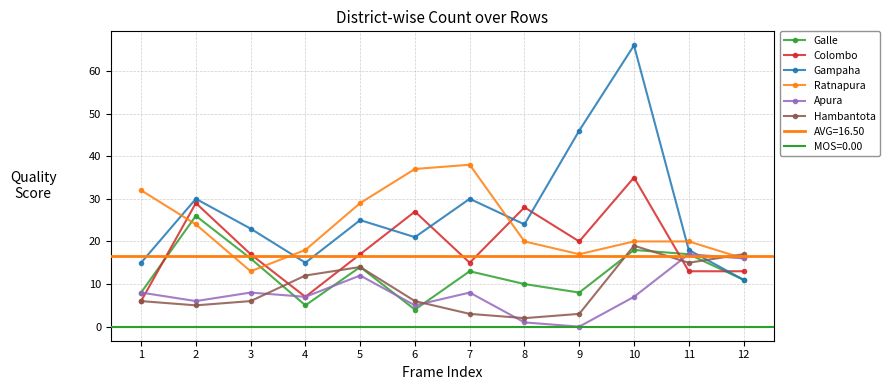

At how many categories does at least one series exceed 61?

1